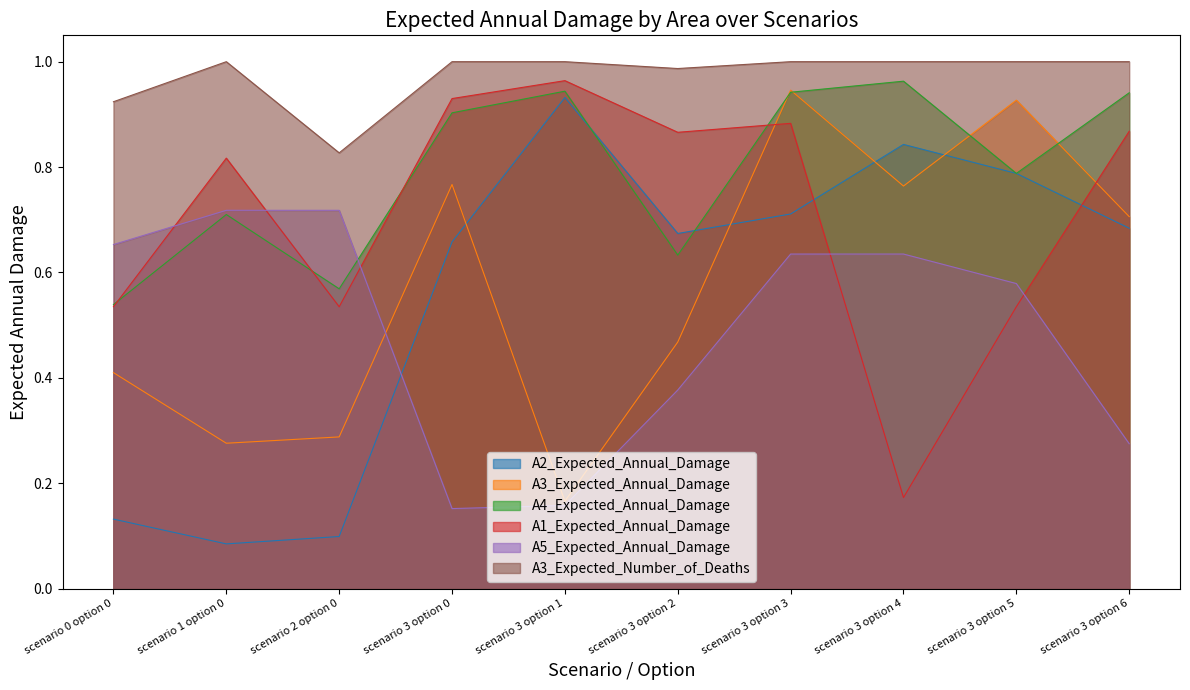

List the series in order of their peak value, highest first.

A3_Expected_Number_of_Deaths, A1_Expected_Annual_Damage, A4_Expected_Annual_Damage, A3_Expected_Annual_Damage, A2_Expected_Annual_Damage, A5_Expected_Annual_Damage